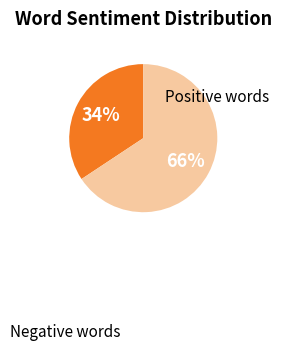

To the nearest percent, what is the average slice percentage?

50%